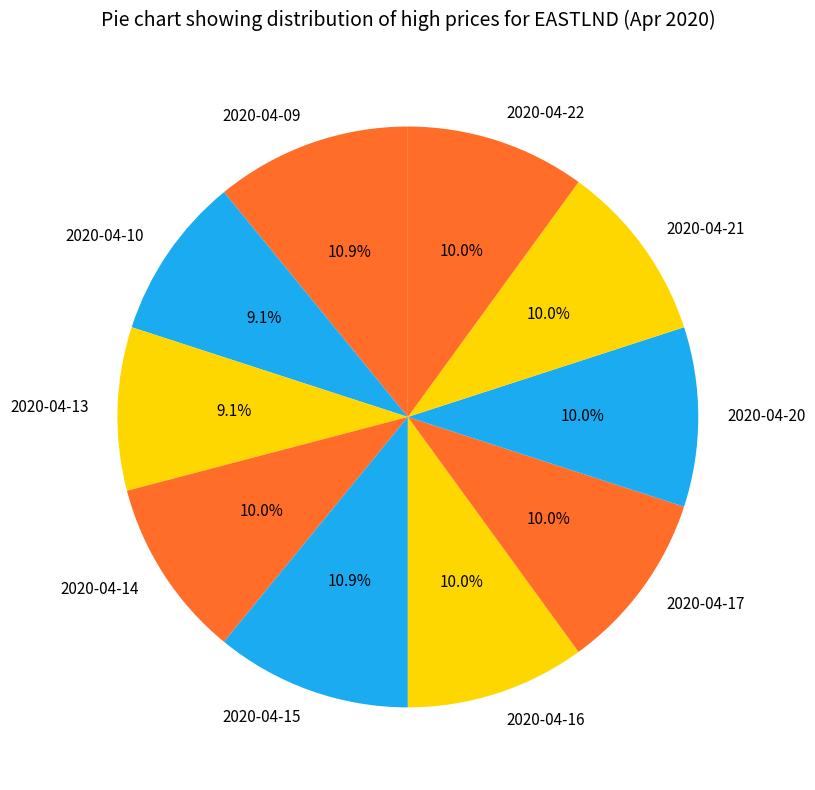

Is 2020-04-13 the majority of the pie?

No